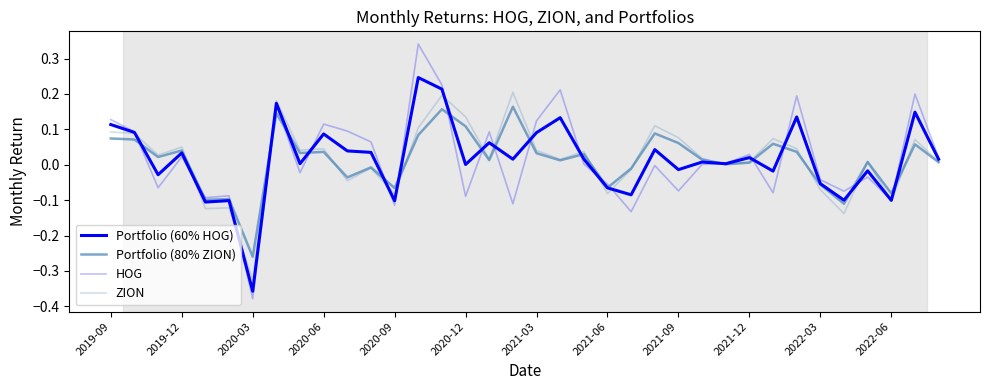

Count the number of data series in this chart.

4